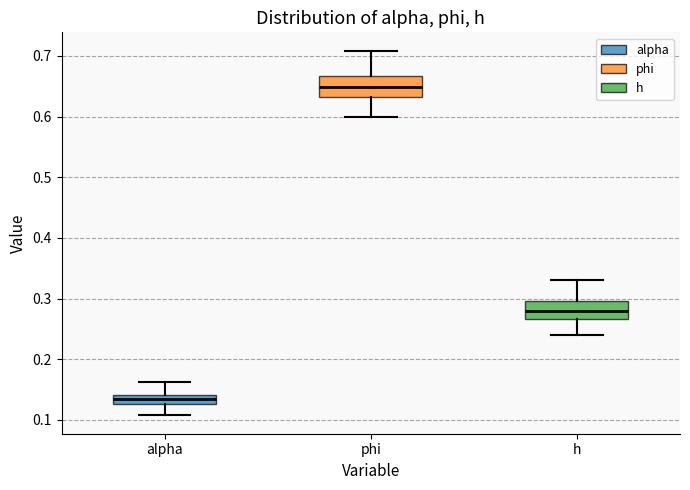

Which box's median line is the highest?

phi